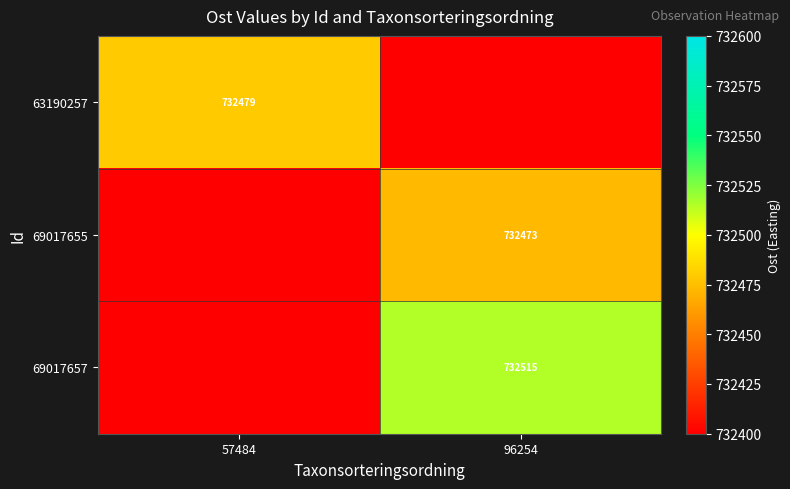

The value of 63190257 at 57484 is 419847. True or false?

False